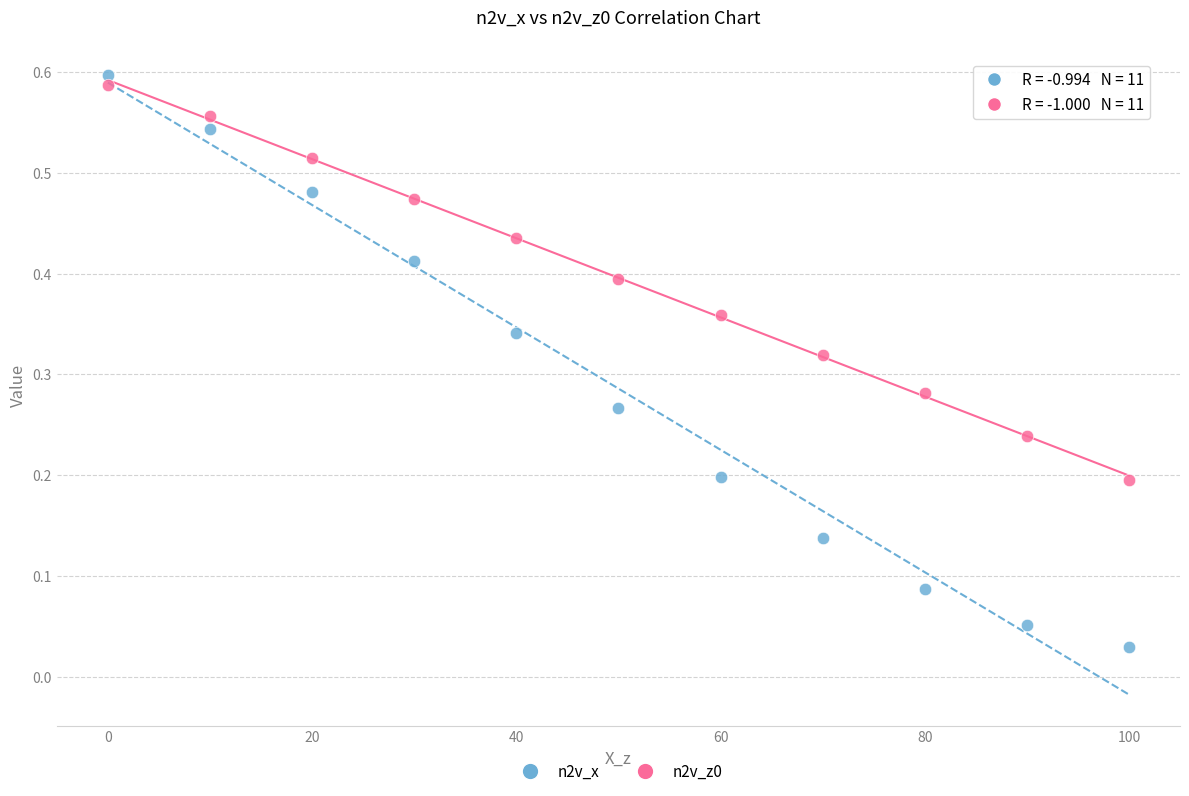

Which series has the largest Y range (max minus min)?

n2v_x